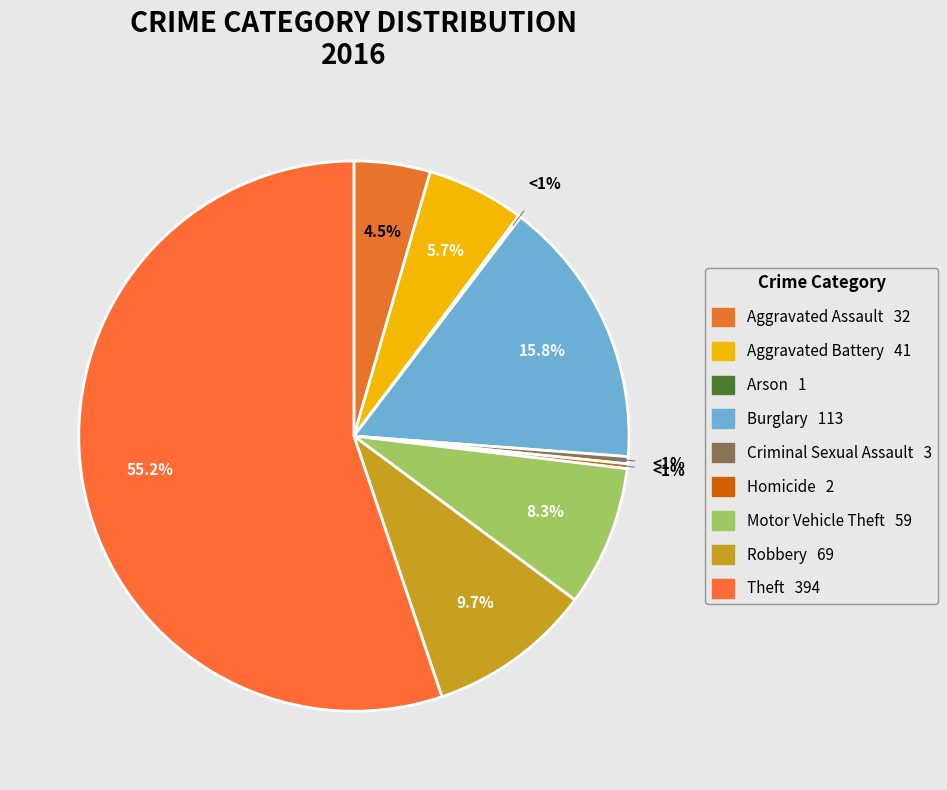

What percentage is NOT represented by Criminal Sexual Assault?

99.6%